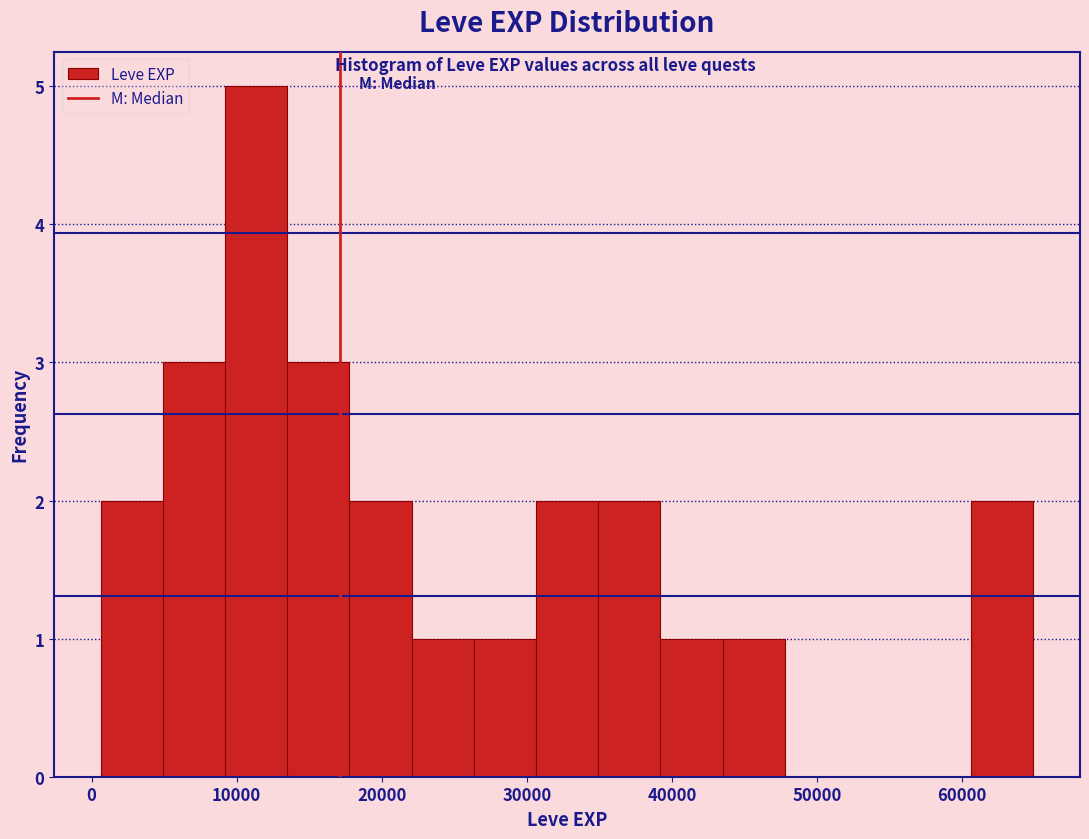

What is the height of the bar covering 5000 to 9000 on the x-axis? Neither the bar edges nor the heights are printed on the chart, so give them approximately, as read against the axes.

3